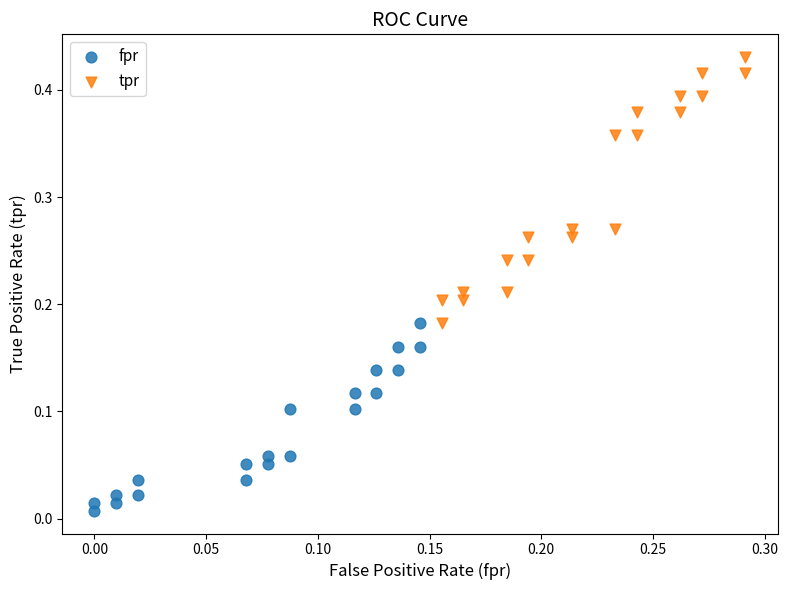

Which series has the largest Y range (max minus min)?

tpr